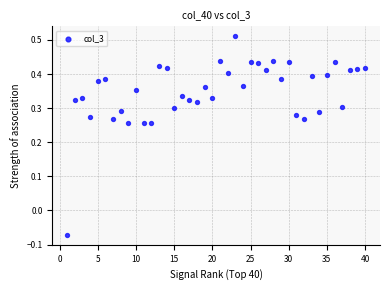

What is the range of X values (max minus min)?

39.0